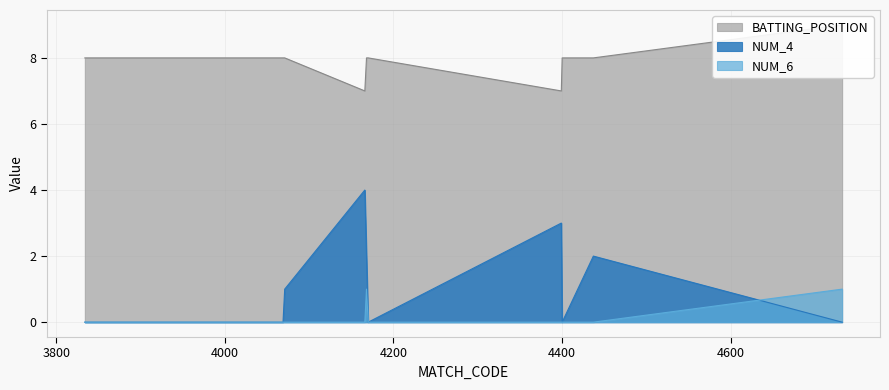

True or false: BATTING_POSITION and NUM_6 intersect in this chart.

False